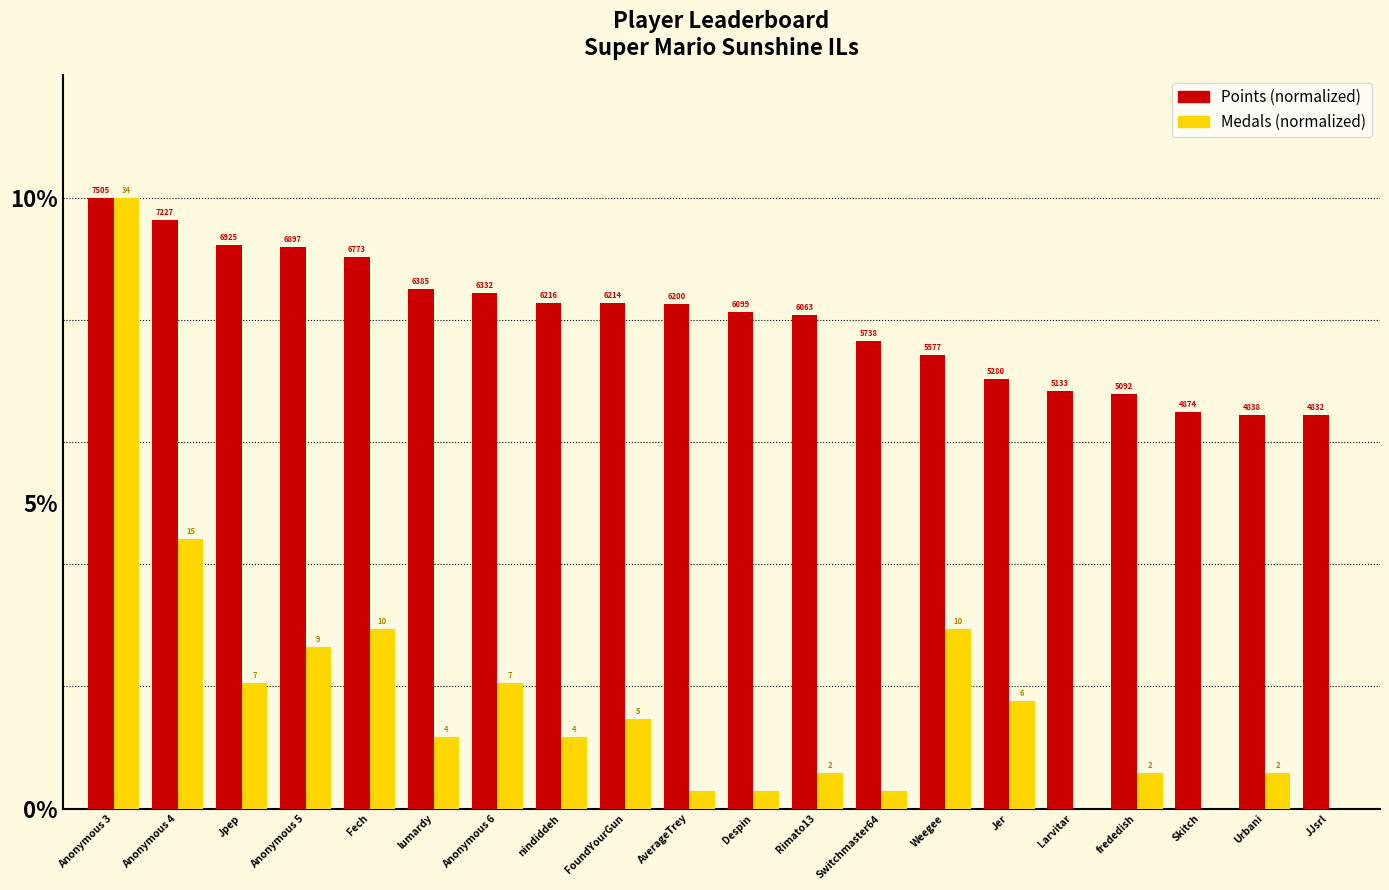

Reading left to right, list all the values displayed in this chart.

Points: Anonymous 3=10.0	Anonymous 4=9.6	Jpep=9.2	Anonymous 5=9.2	Fech=9.0	lumardy=8.5	Anonymous 6=8.4	nindiddeh=8.3	FoundYourGun=8.3	AverageTrey=8.3	Despin=8.1	Rimato13=8.1	Switchmaster64=7.6	Weegee=7.4	Jer=7.0	Larvitar=6.8	frededish=6.8	Skitch=6.5	Urbani=6.4	JJsrl=6.4
Medals: Anonymous 3=10.0	Anonymous 4=4.4	Jpep=2.1	Anonymous 5=2.6	Fech=2.9	lumardy=1.2	Anonymous 6=2.1	nindiddeh=1.2	FoundYourGun=1.5	AverageTrey=0.3	Despin=0.3	Rimato13=0.6	Switchmaster64=0.3	Weegee=2.9	Jer=1.8	Larvitar=0.0	frededish=0.6	Skitch=0.0	Urbani=0.6	JJsrl=0.0